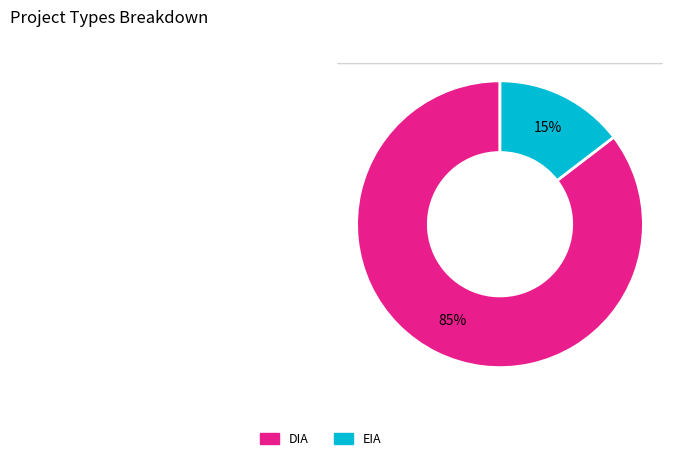

Which has a higher value, DIA or EIA?

DIA